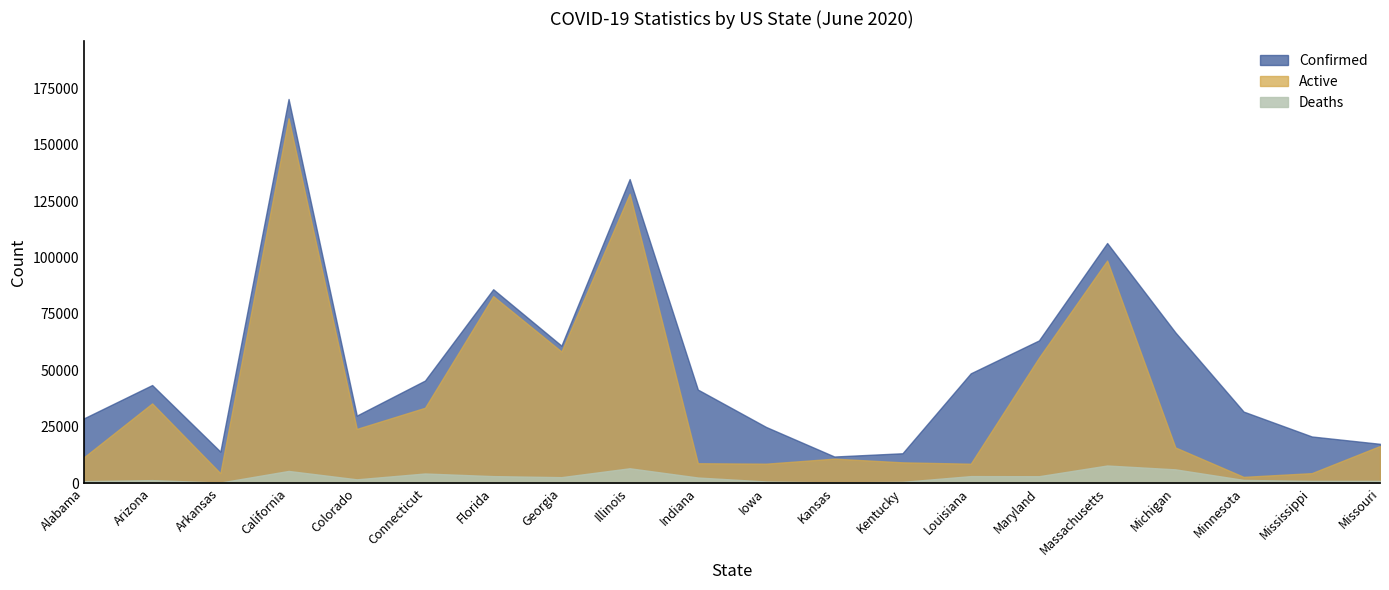

What is the minimum value for Confirmed?

11753